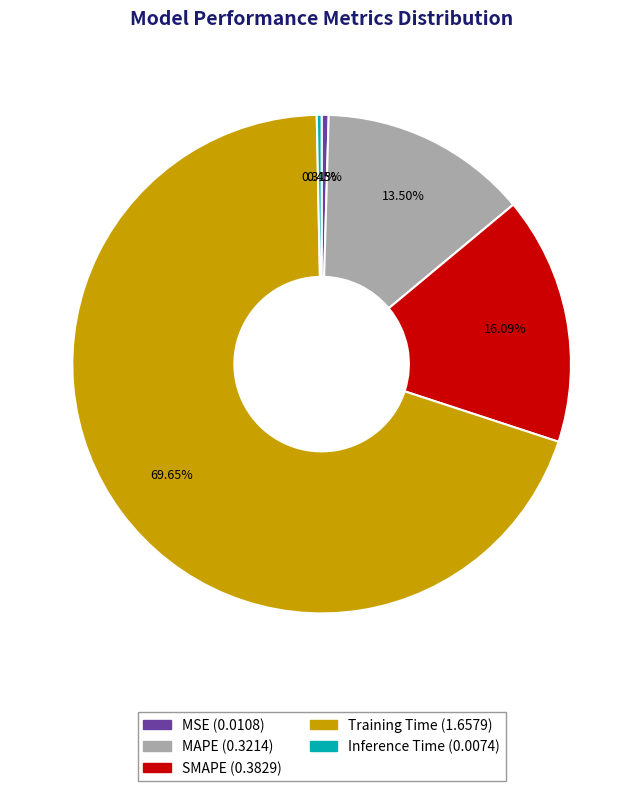

To the nearest percent, what is the difference between the MAPE and SMAPE slice percentages?

3%